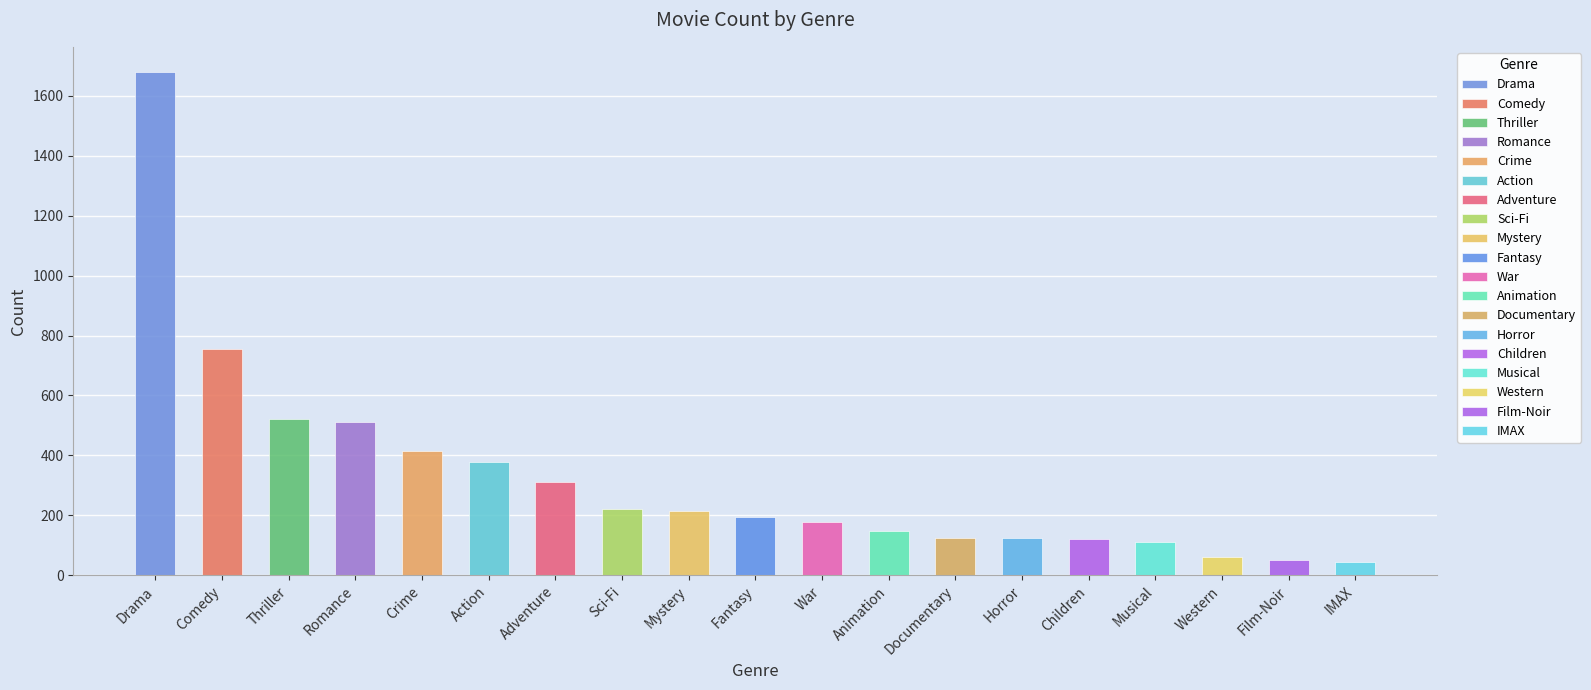

Reading left to right, what are all the values shown in this chart?

1679	756	522	511	414	377	313	221	213	193	179	149	126	123	121	112	61	52	45